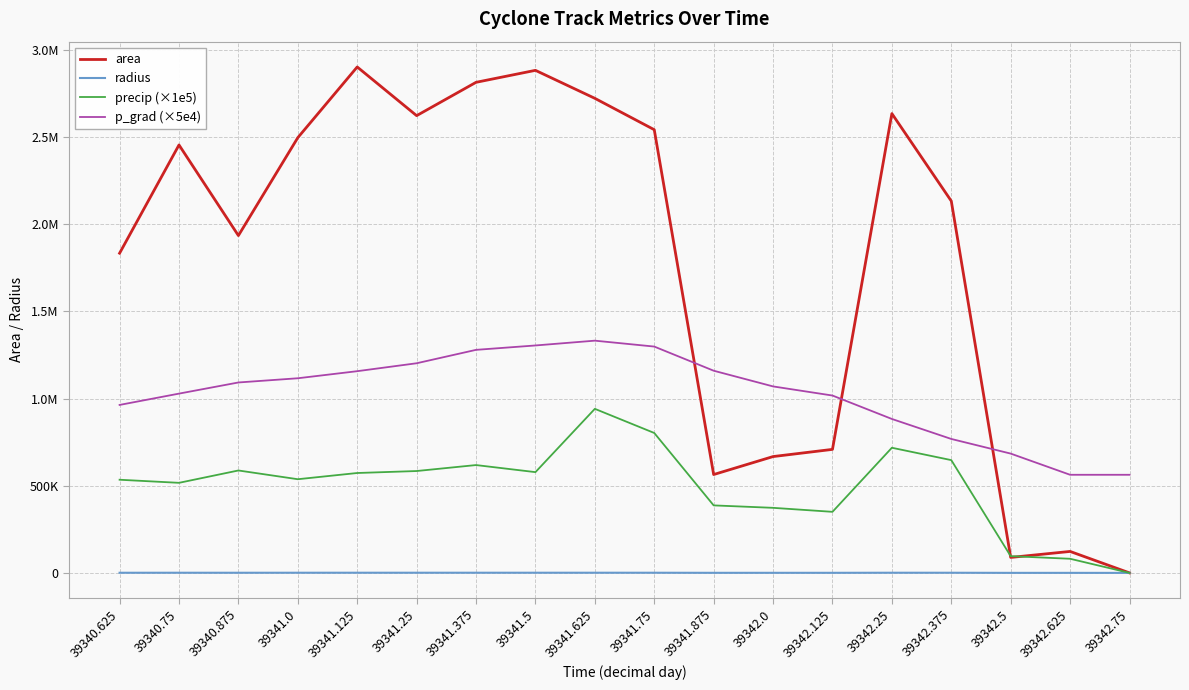

Where is precip (×1e5) nearest to the value 470689?

39340.75